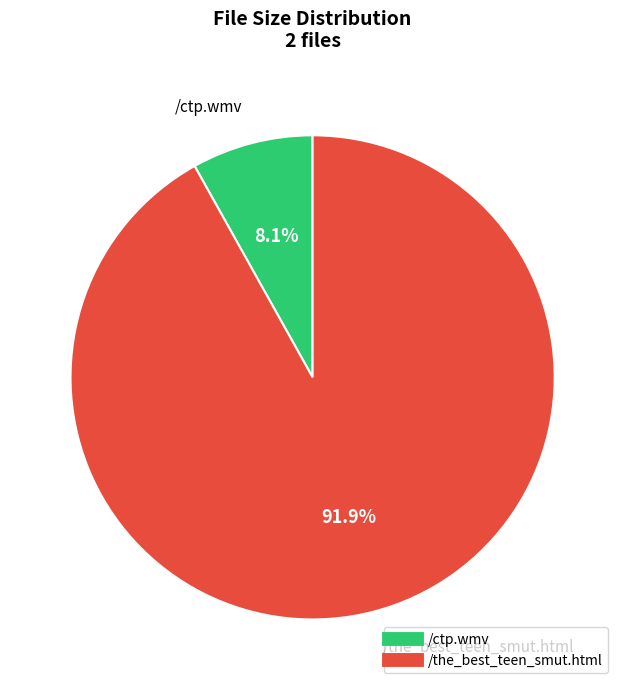

Approximately how many times larger is the value at /the_best_teen_smut.html compared to /ctp.wmv?

11.3